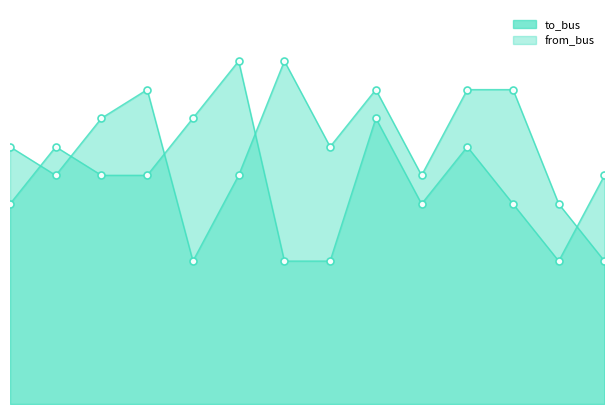

Rank the series at 12 from highest to lowest value.

to_bus, from_bus